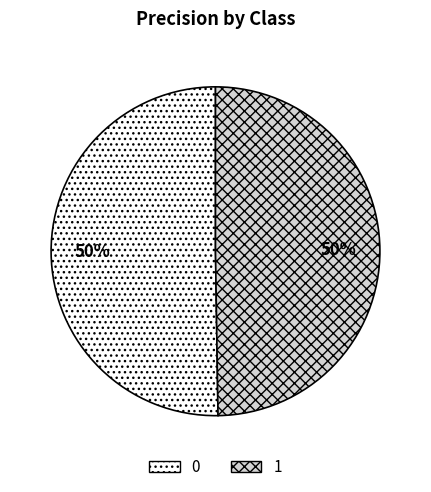

What percentage is the 1 slice, to the nearest percent?

50%